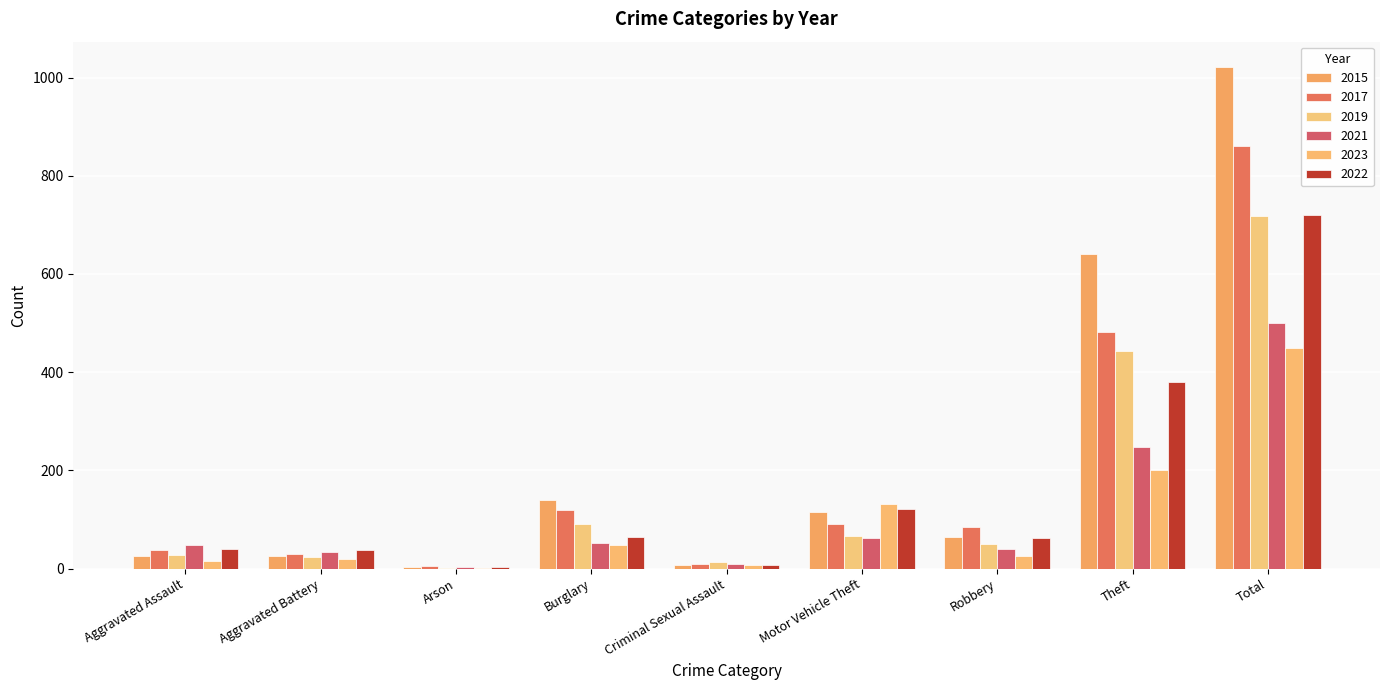

Is it true that 2019 equals 9 at Criminal Sexual Assault?

False